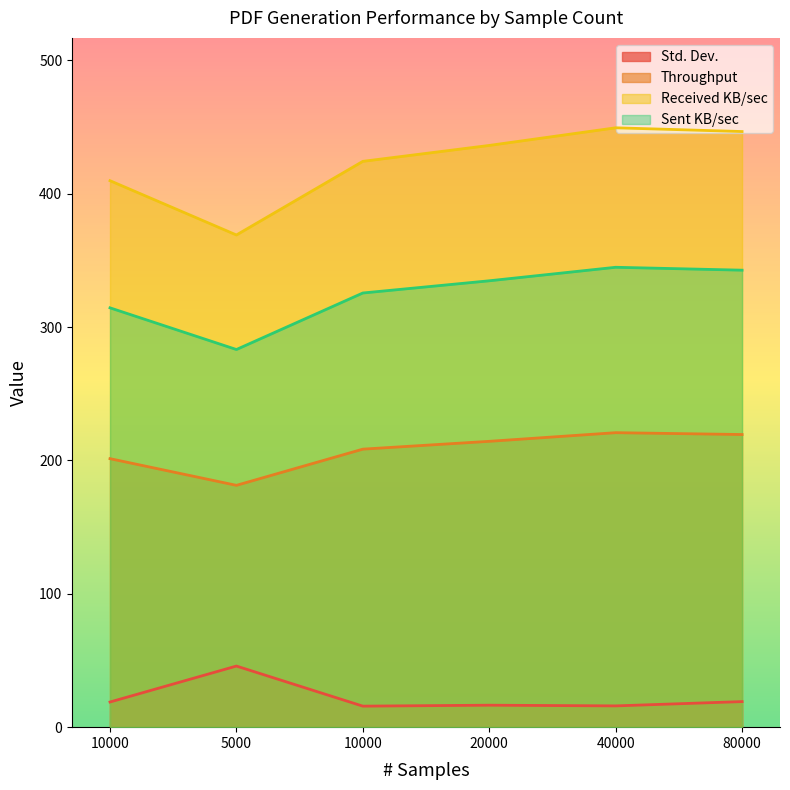

Read the Throughput value at 20000.

214.3